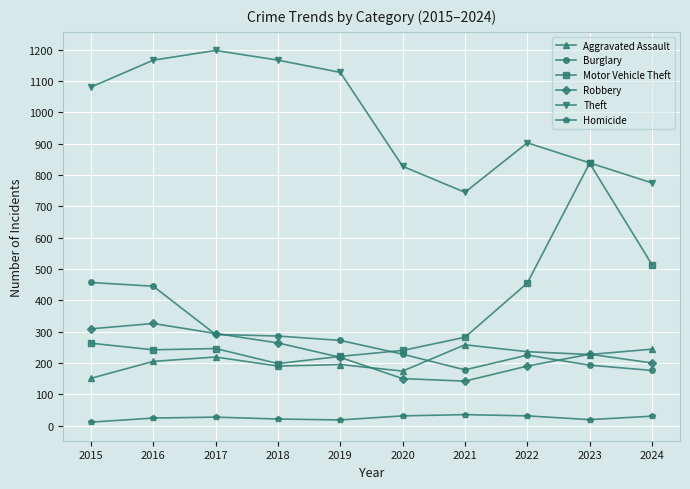

The Motor Vehicle Theft series shows 310 at 2019. True or false?

False